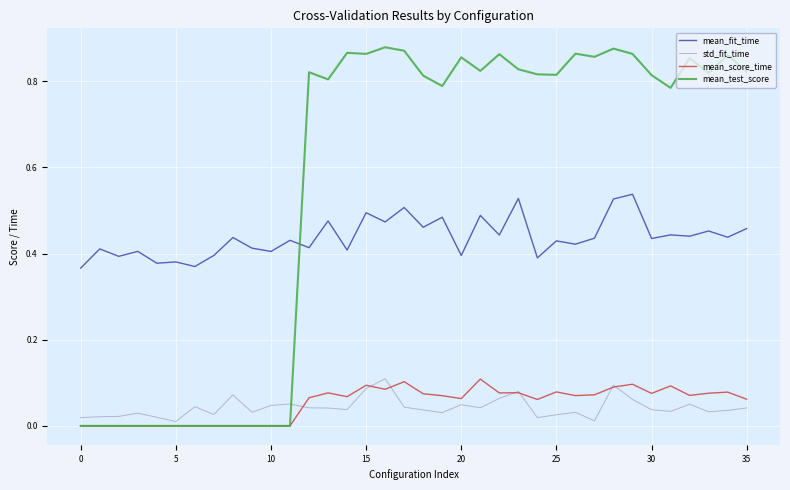

Which series ends up on top after the final intersection of std_fit_time and mean_test_score?

mean_test_score